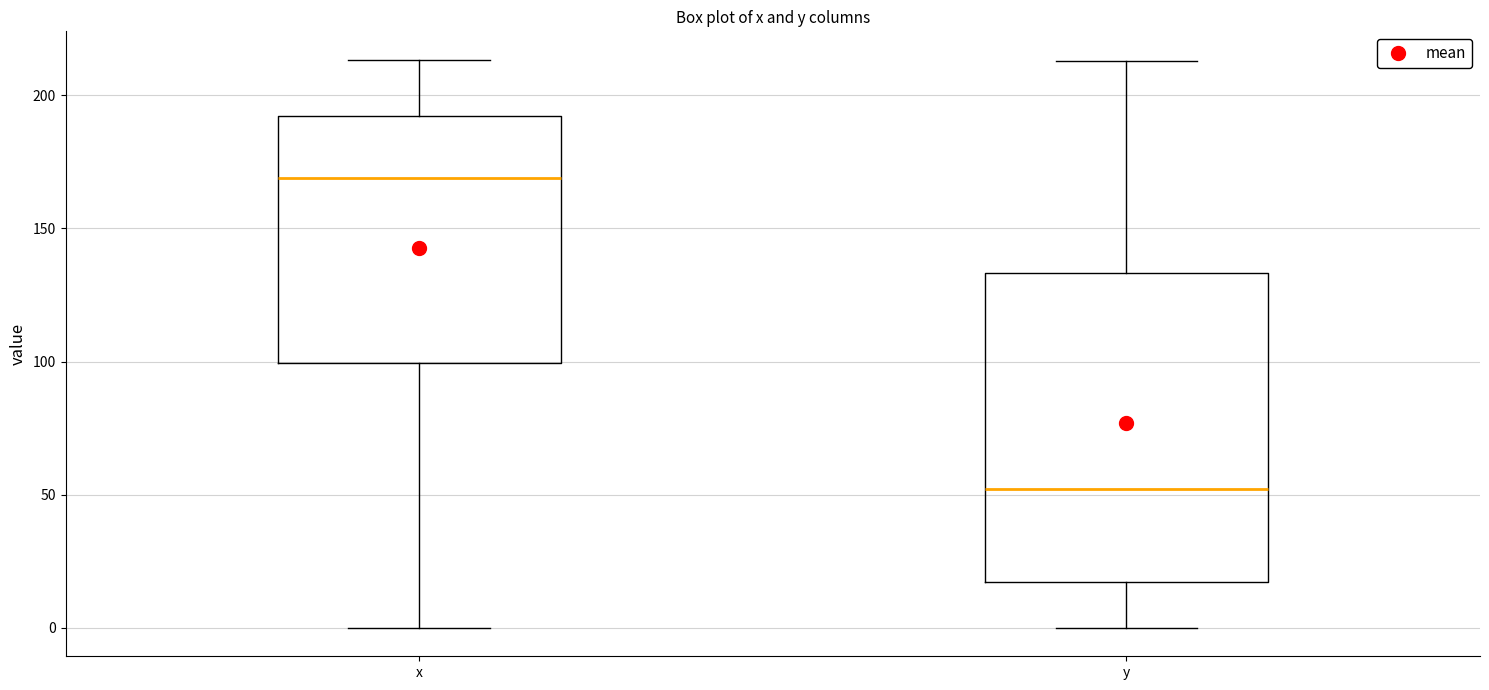

Which box is the tallest, from its lower edge to its upper edge?

y